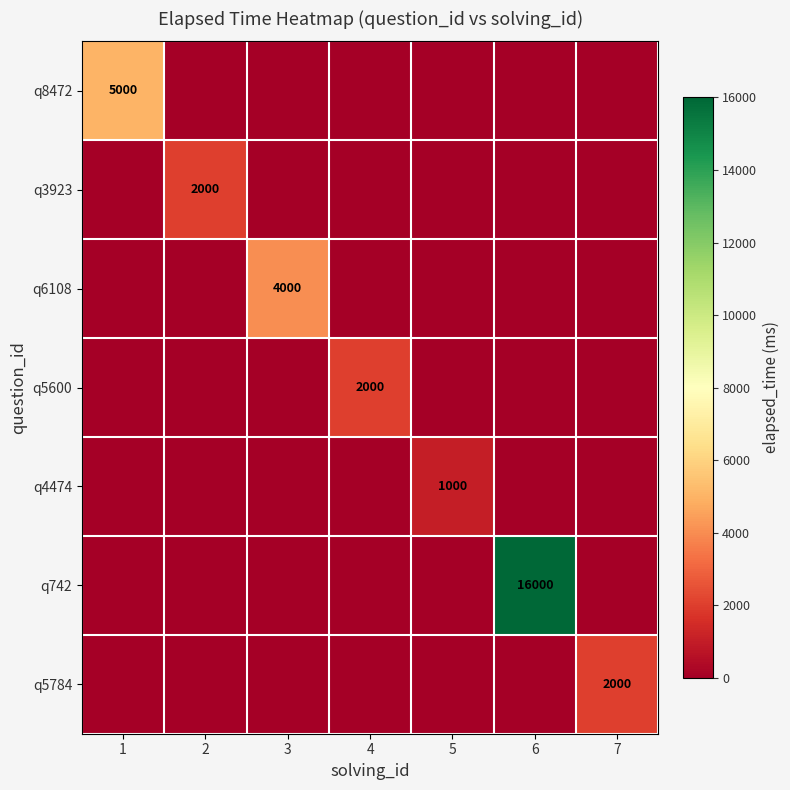

True or false: q8472 has a value of 2411 at 1.

False